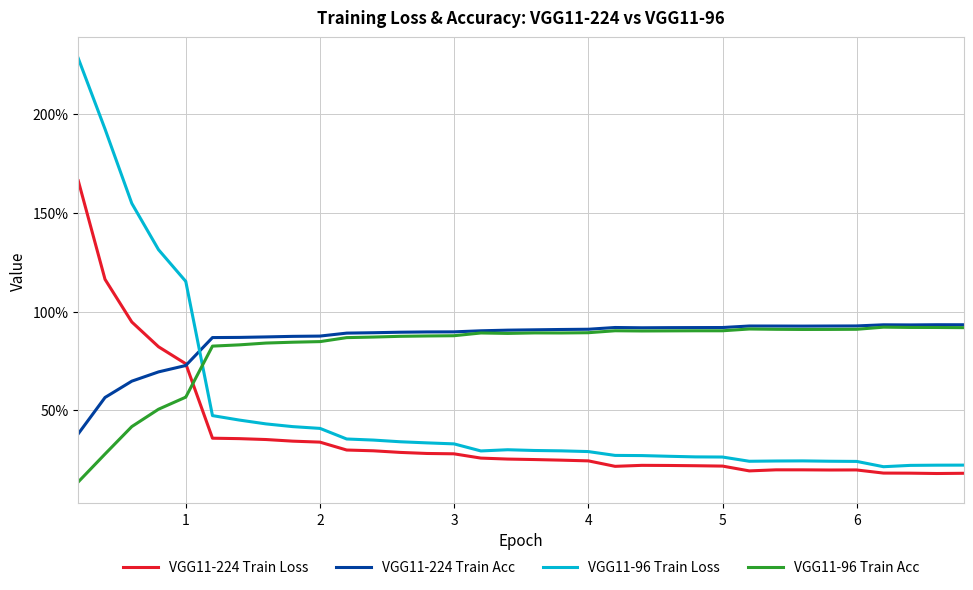

Does the chart have visible grid lines?

Yes